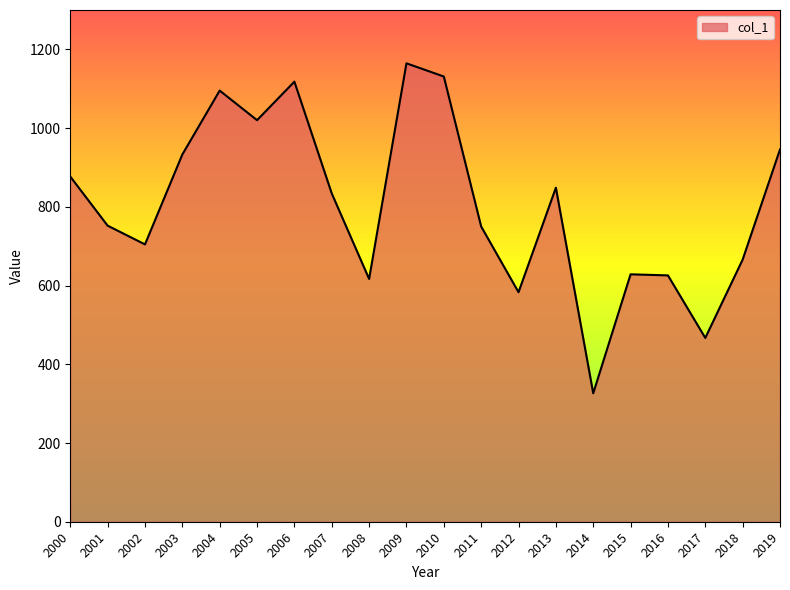

True or false: the data shows 848.6 at 2013.

True